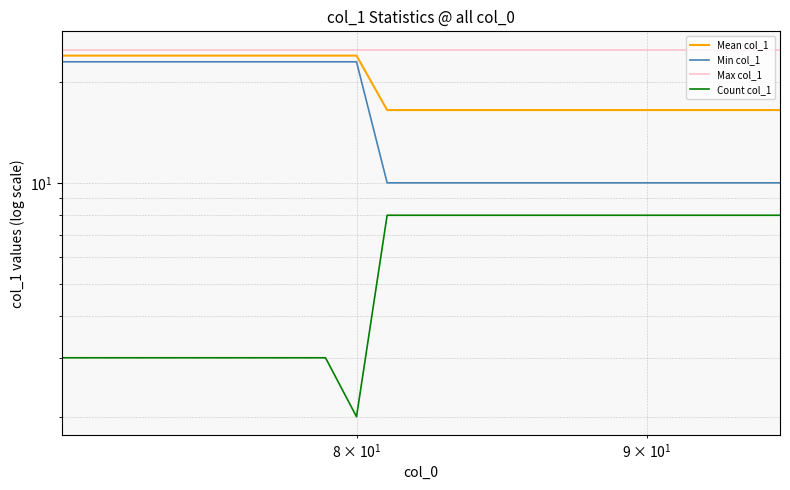

Reading right to left, extract all data points from this chart.

Mean col_1: 16.5	16.5	16.5	16.5	16.5	16.5	16.5	16.5	16.5	16.5	16.5	16.5	16.5	16.5	16.5	24.0	24.0	24.0	24.0	24.0	24.0	24.0	24.0	24.0	24.0
Min col_1: 10.0	10.0	10.0	10.0	10.0	10.0	10.0	10.0	10.0	10.0	10.0	10.0	10.0	10.0	10.0	23.0	23.0	23.0	23.0	23.0	23.0	23.0	23.0	23.0	23.0
Max col_1: 25.0	25.0	25.0	25.0	25.0	25.0	25.0	25.0	25.0	25.0	25.0	25.0	25.0	25.0	25.0	25.0	25.0	25.0	25.0	25.0	25.0	25.0	25.0	25.0	25.0
Count col_1: 8.0	8.0	8.0	8.0	8.0	8.0	8.0	8.0	8.0	8.0	8.0	8.0	8.0	8.0	8.0	2.0	3.0	3.0	3.0	3.0	3.0	3.0	3.0	3.0	3.0